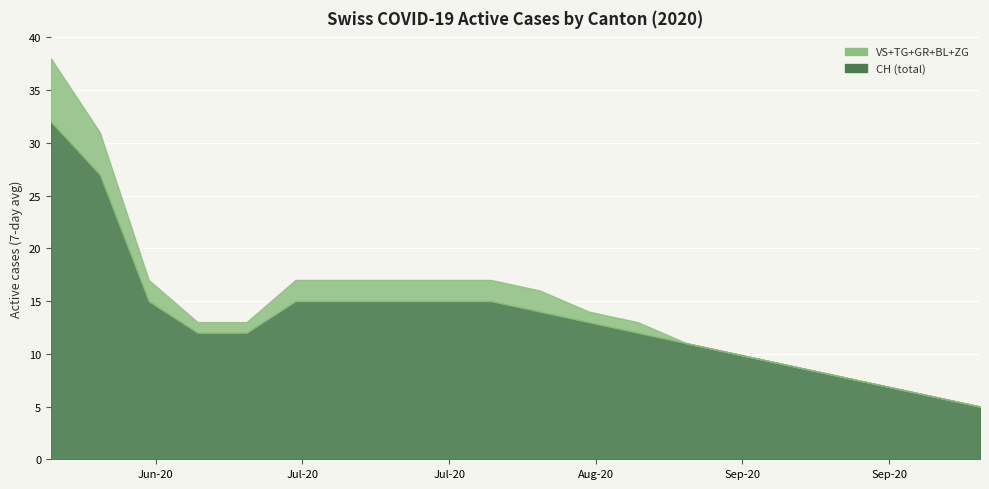

Does the chart display data point markers on the line(s)?

No